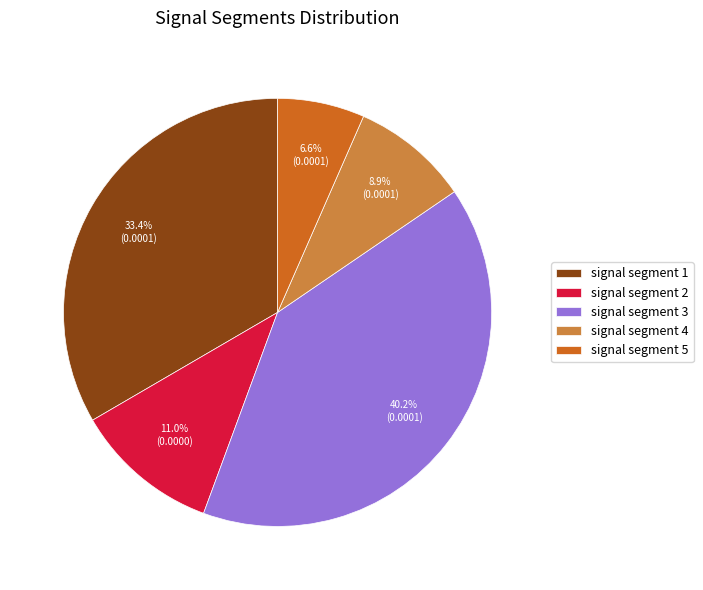

Is the sum of signal segment 3 and signal segment 4 greater than half?

No